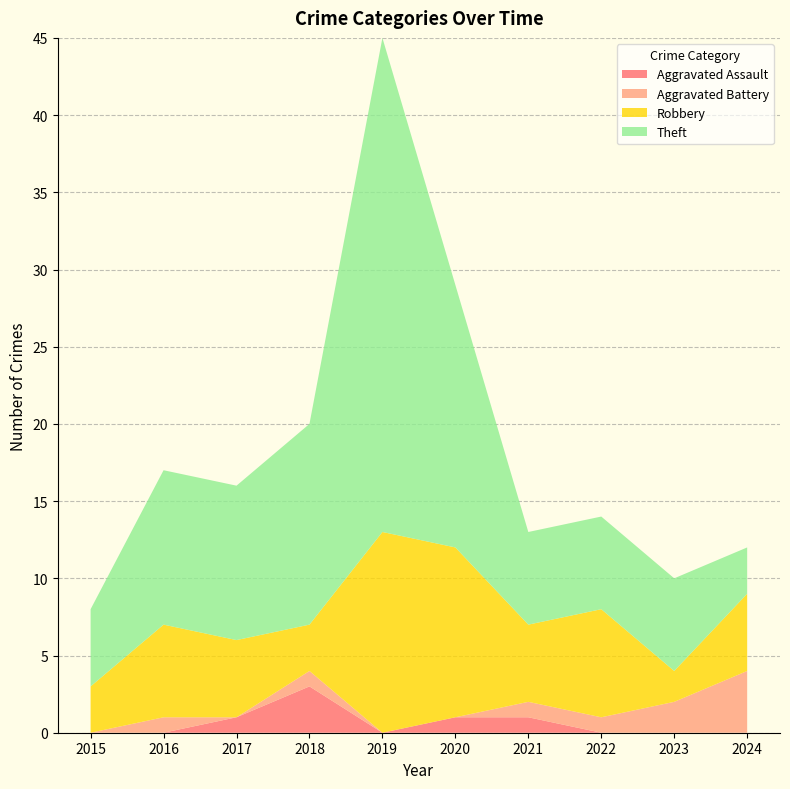

Reading left to right, list all the values displayed in this chart.

Aggravated Assault: 0	0	1	3	0	1	1	0	0	0
Aggravated Battery: 0	1	0	1	0	0	1	1	2	4
Robbery: 3	6	5	3	13	11	5	7	2	5
Theft: 5	10	10	13	32	17	6	6	6	3